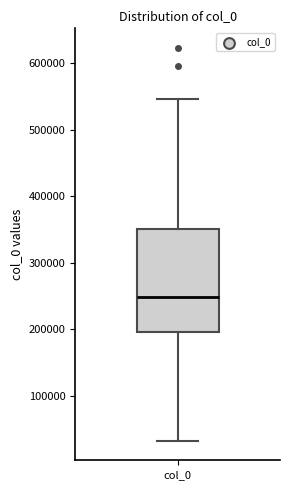

Transcribe this box plot: give where the median line is, the range the box spans, and where the two whiskers end, as read against the y-axis. The values are not printed on the chart, so give them approximately, as read against the axis.

median 250000, box 200000 to 350000, whiskers 30000 to 550000